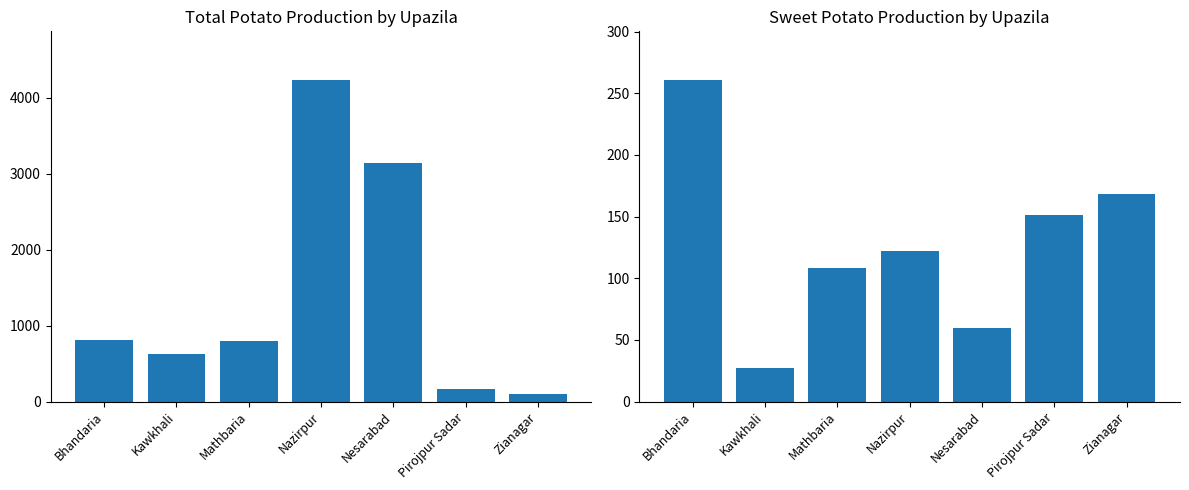

Where is Sweet potato - Production nearest to the value 144?

Pirojpur Sadar